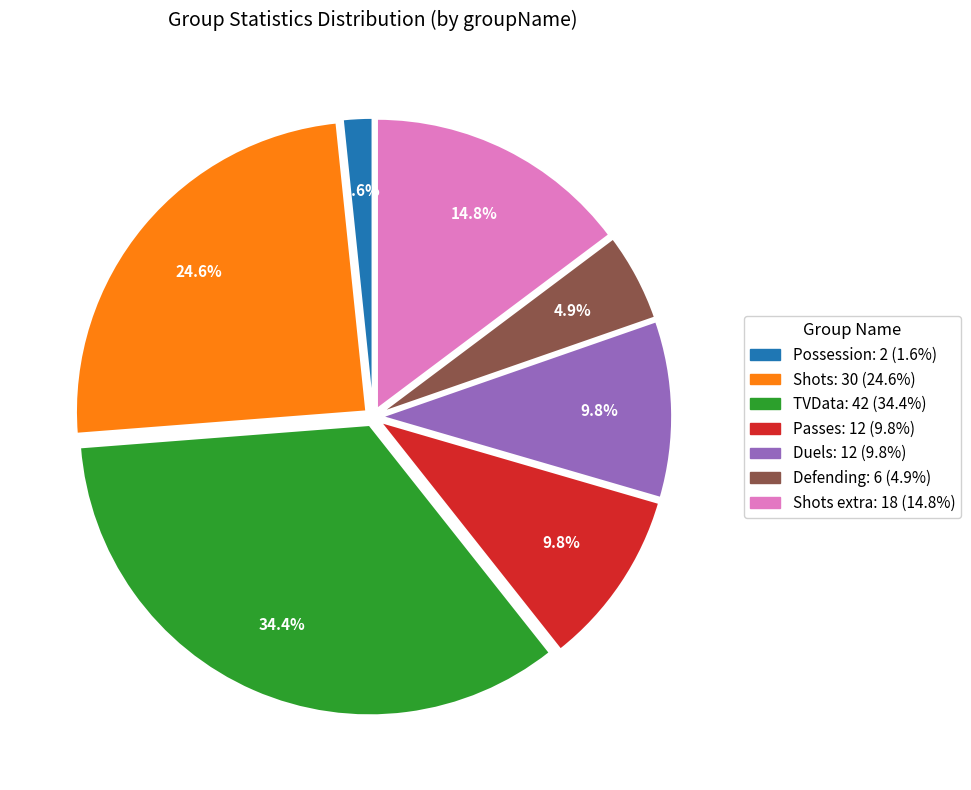

Is there any slice that represents more than half of the pie?

No